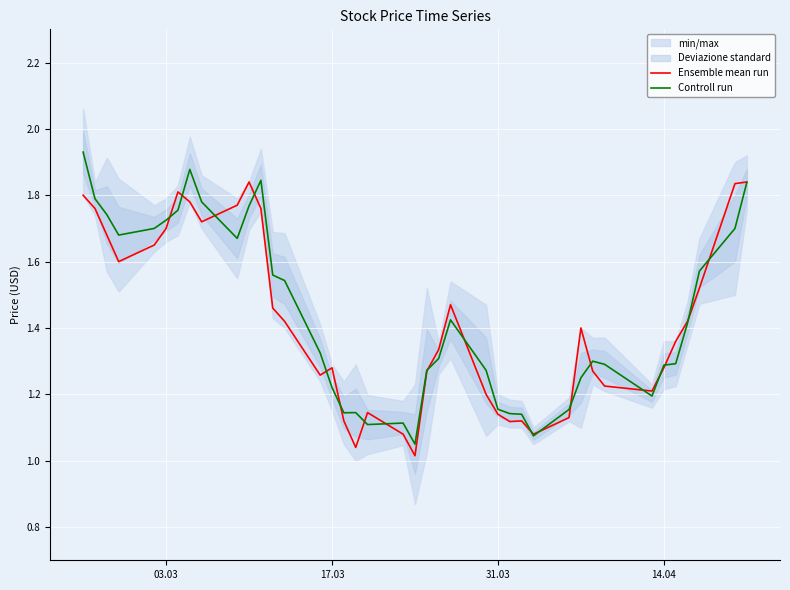

How many interior local peaks does the Ensemble mean run series have?

7